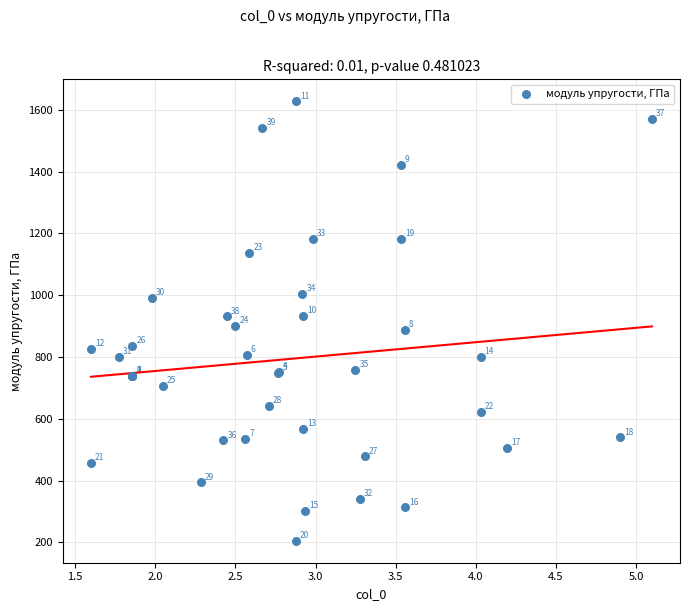

What Y value in the scatter plot is closest to 916?

901.5